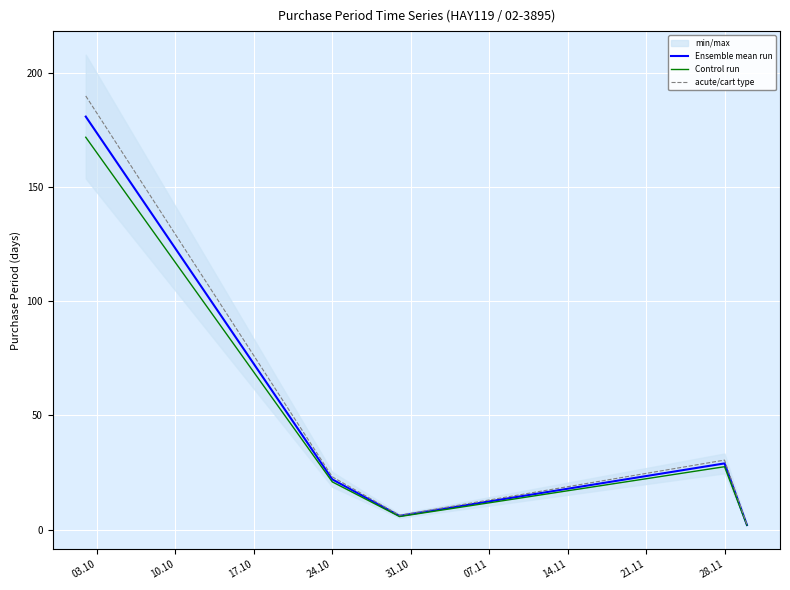

At which label is Ensemble mean run closest to 91?

28.11